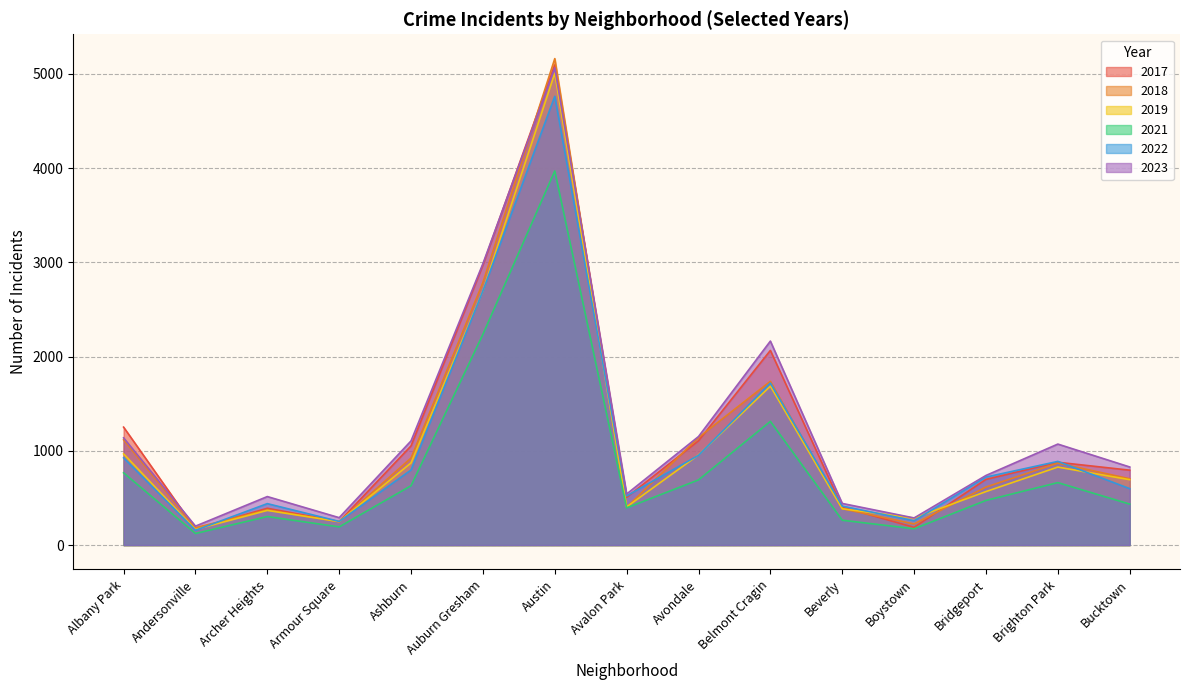

Which category has the lowest value in the 2019 series?

Andersonville